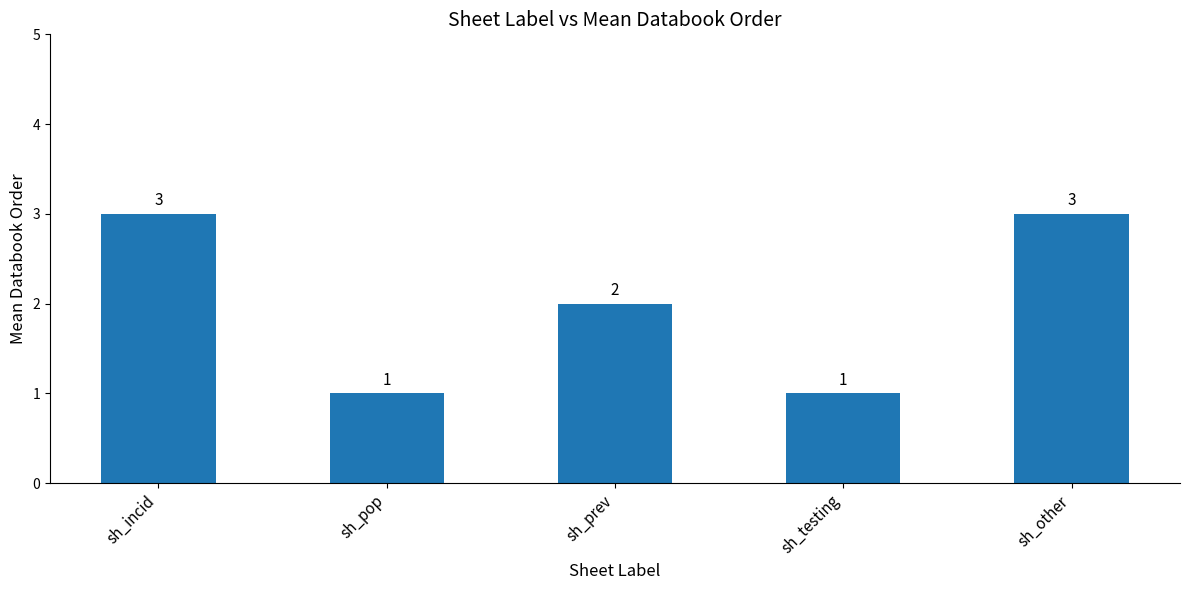

Which has a higher value, sh_testing or sh_prev?

sh_prev